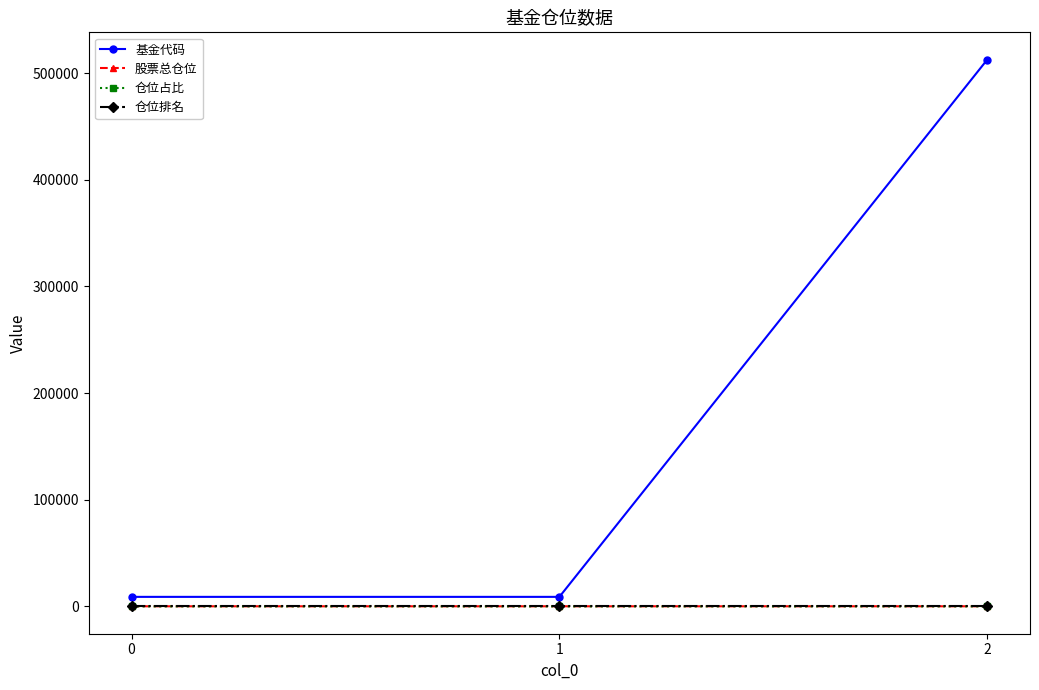

Which series has the largest range (max minus min)?

基金代码